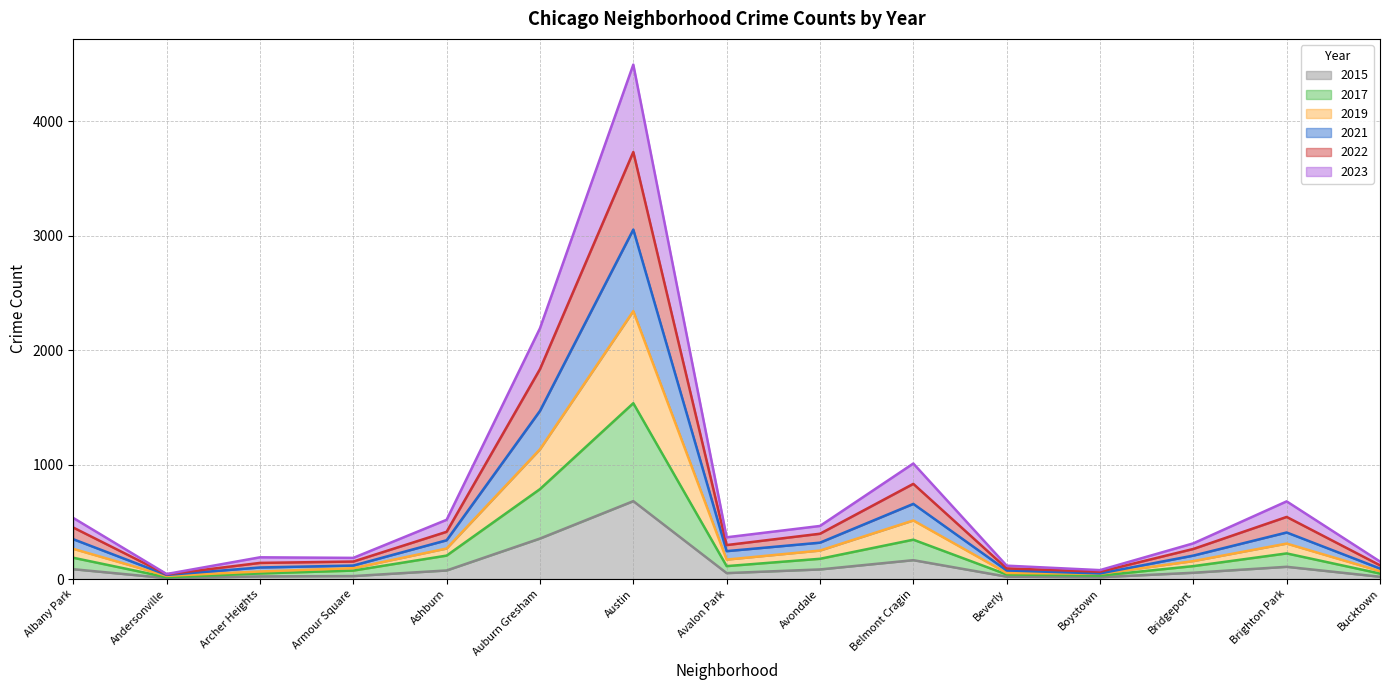

What is the maximum value shown in the chart?

4497